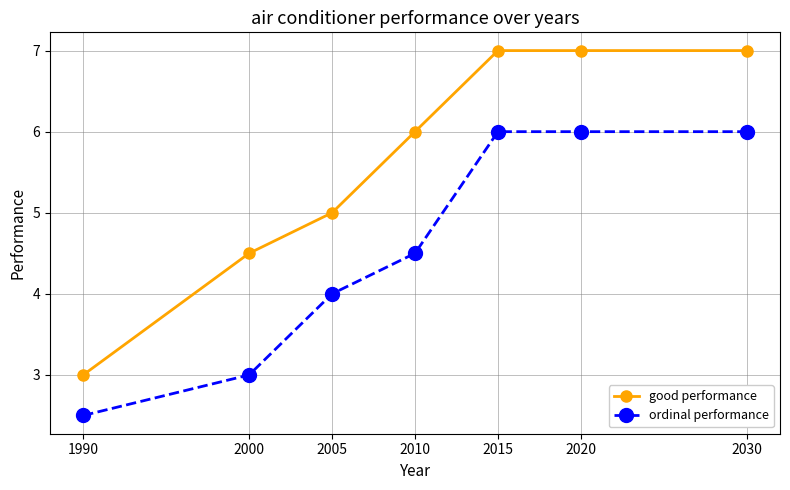

Which series changed the most between 2000 and 2015?

ordinal performance